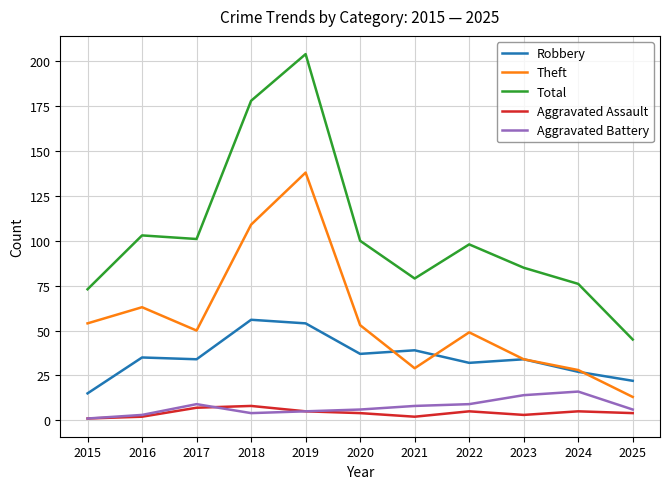

At how many categories does at least one series exceed 175?

2